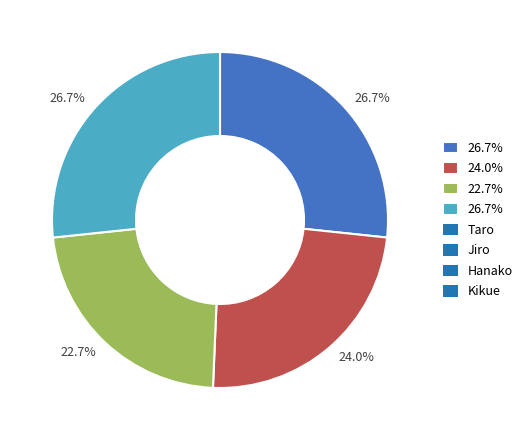

Does any single category account for the majority?

No